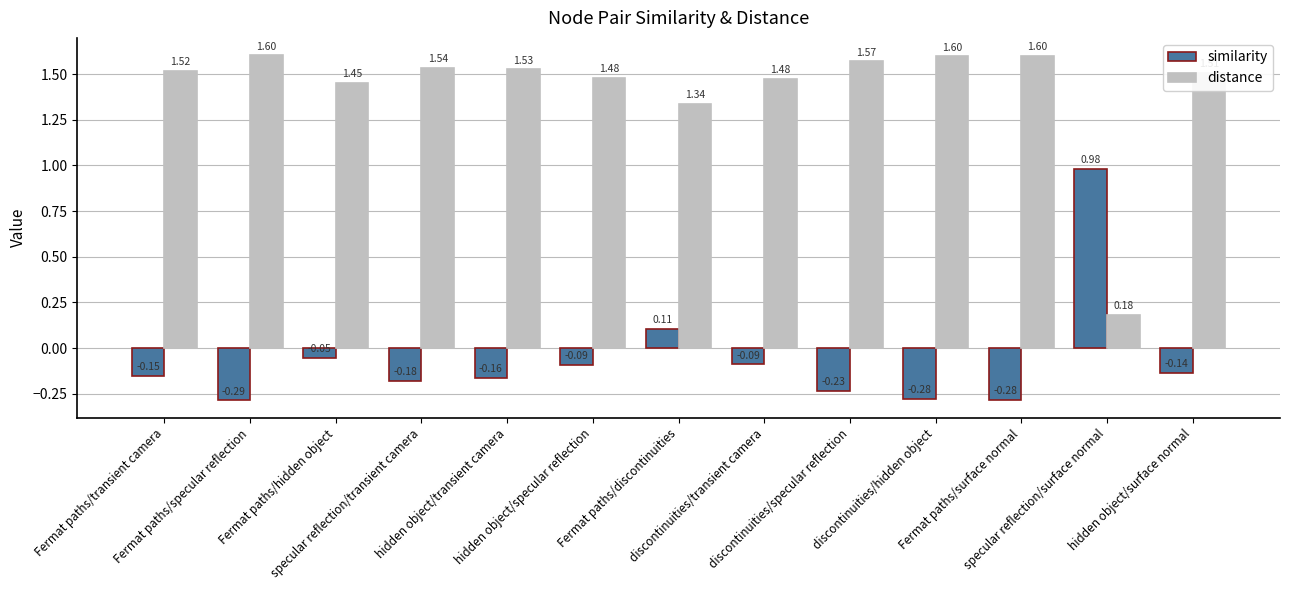

What is the difference between the maximum and minimum values in the distance series?

1.4